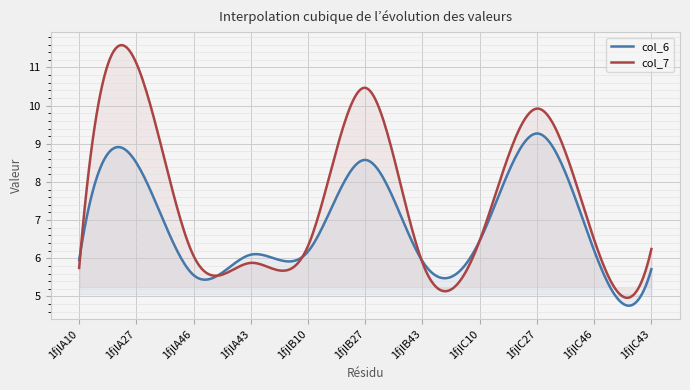

In col_6, how many points are higher than both neighbors (excluding endpoints)?

4